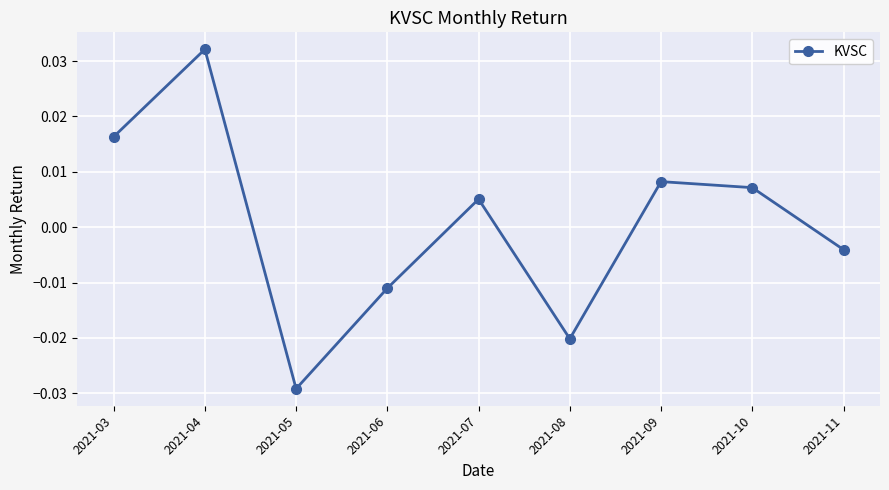

Is this an area chart (filled region under the line)?

No